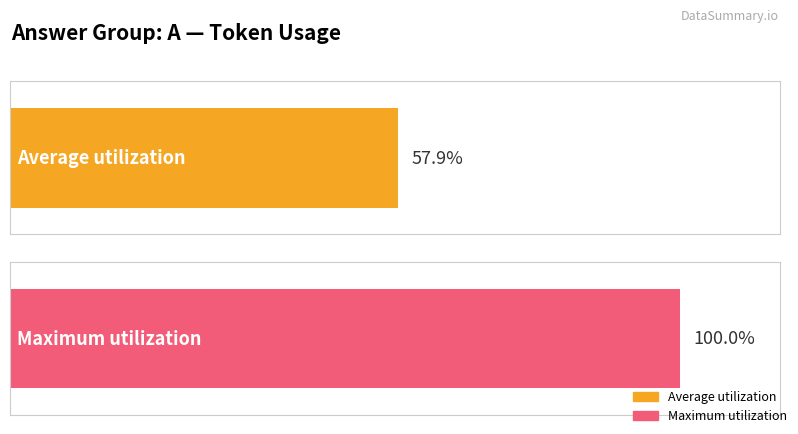

The Average utilization series shows 289 at row 1. True or false?

False